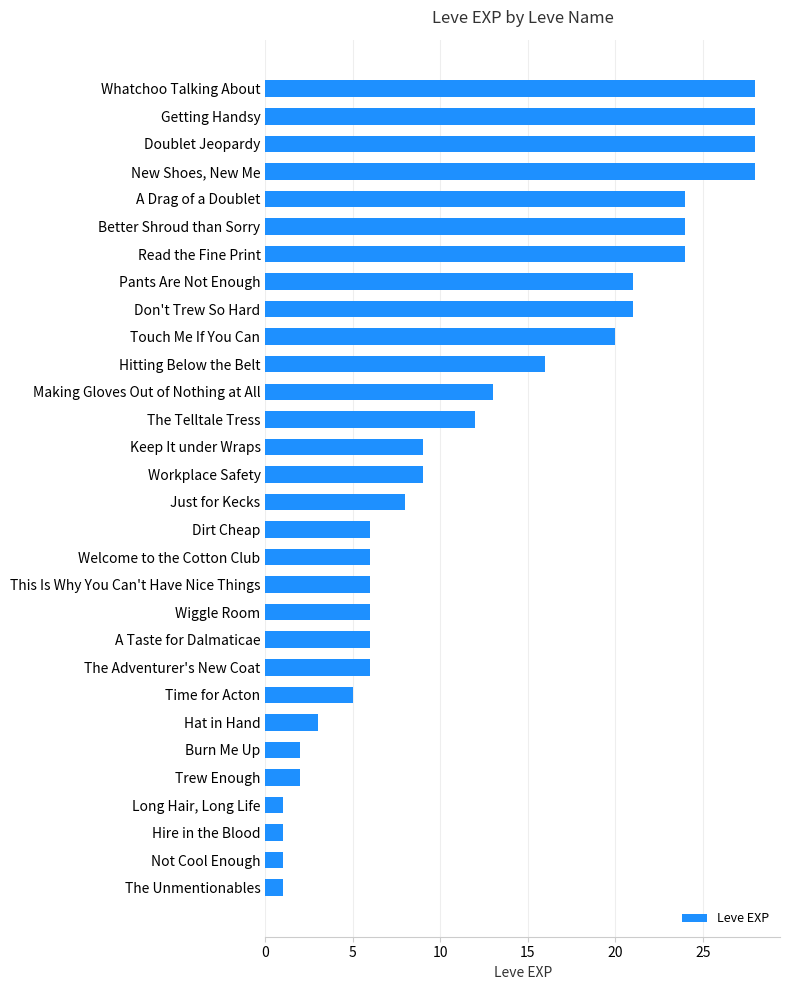

What is the greatest value displayed?

28